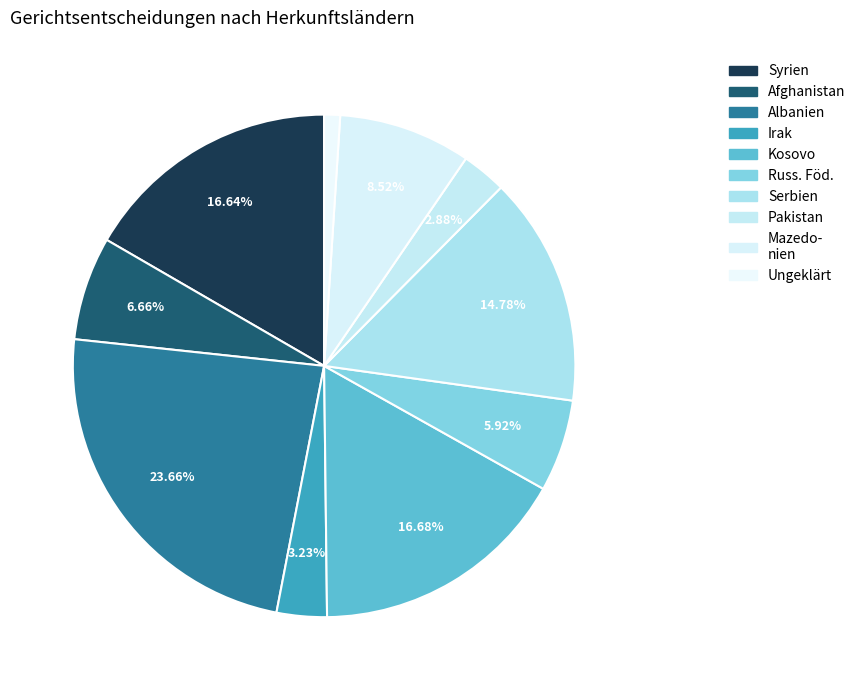

How many segments does this pie chart have?

10